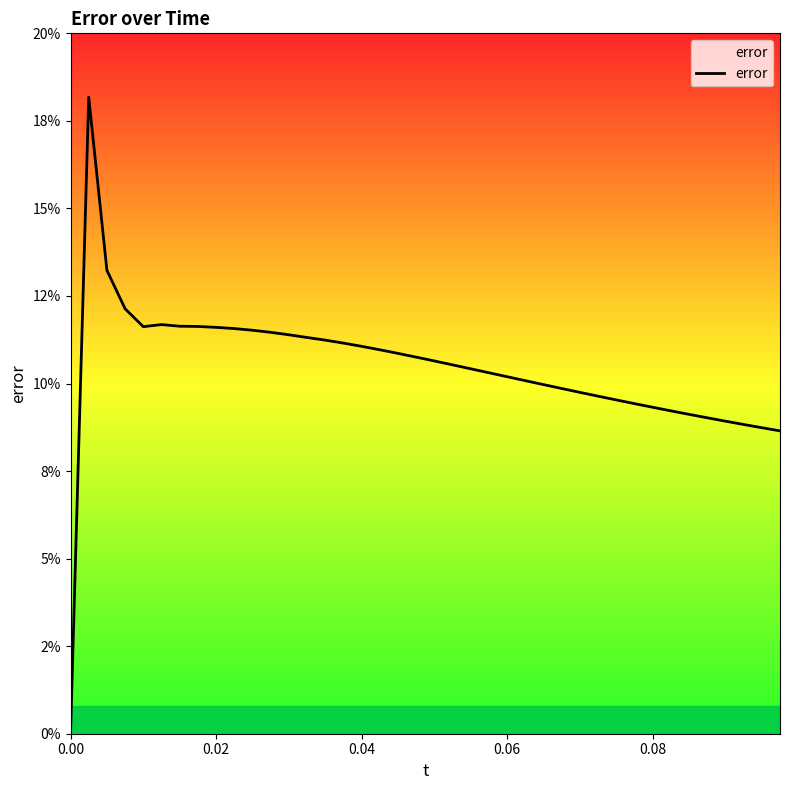

How many points are higher than both their immediate neighbors (excluding endpoints)?

2